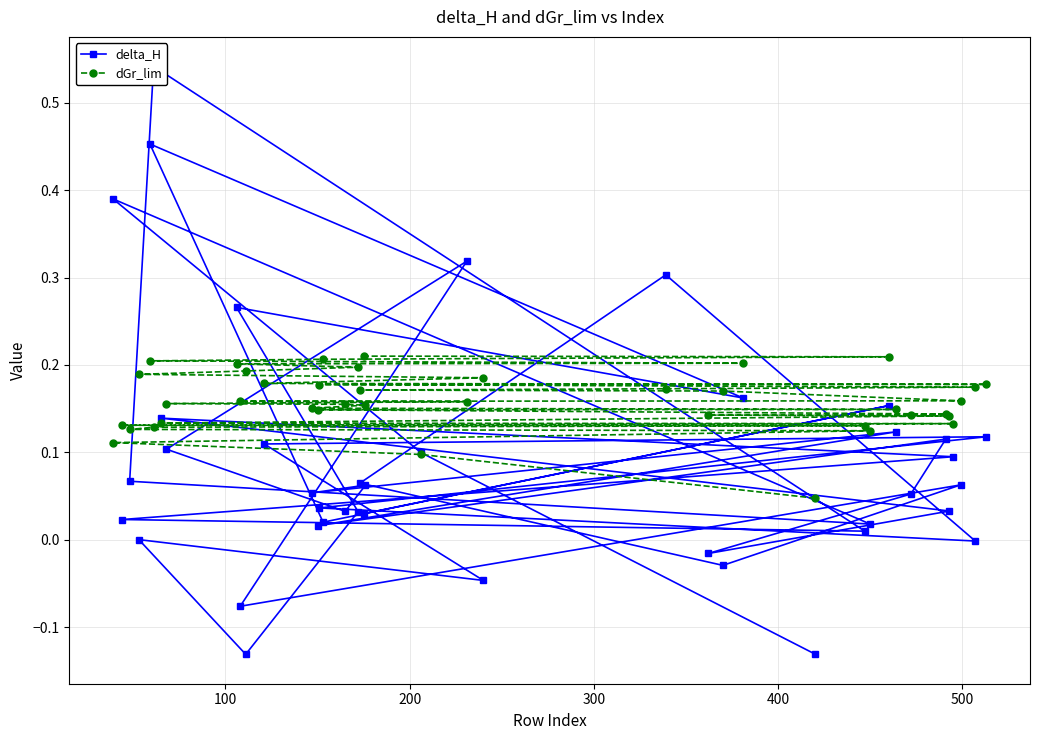

List the series in order of their overall mean, lowest first.

delta_H, dGr_lim